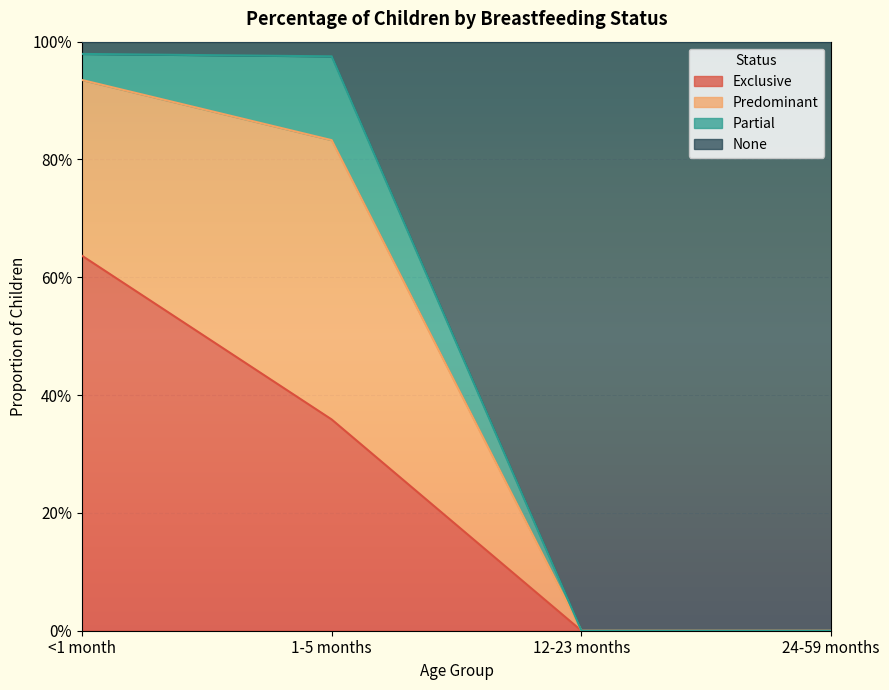

Does the chart display data point markers on the line(s)?

No